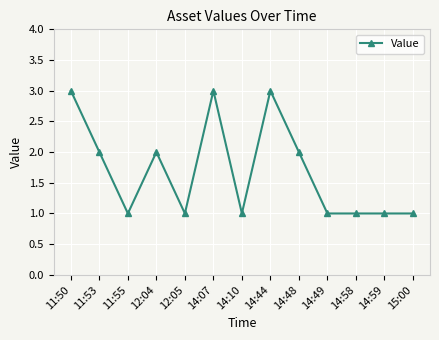

What is the maximum value shown in the chart?

3